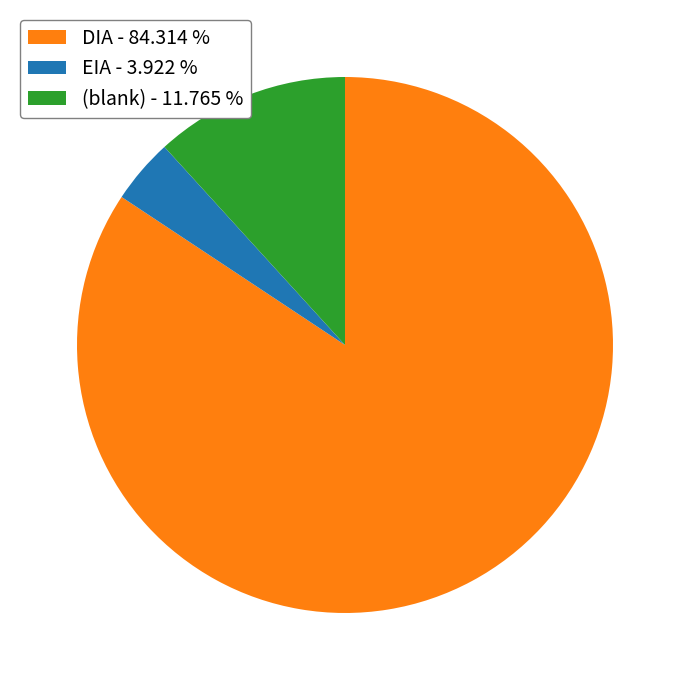

What is the smallest slice in the pie chart?

EIA - 3.922 %